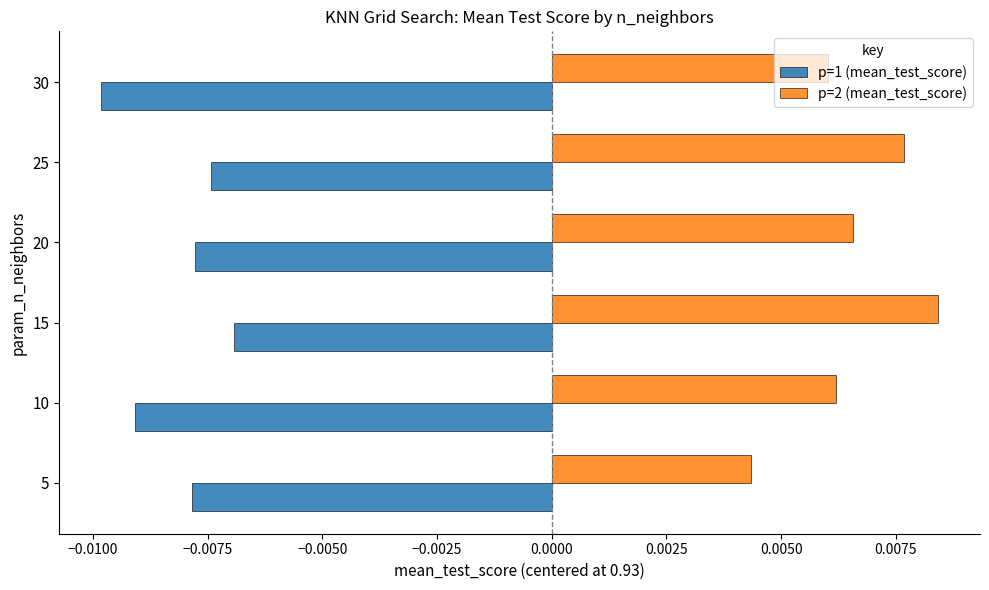

Between 15 and 30, which series saw the biggest shift?

p=1 (mean_test_score)